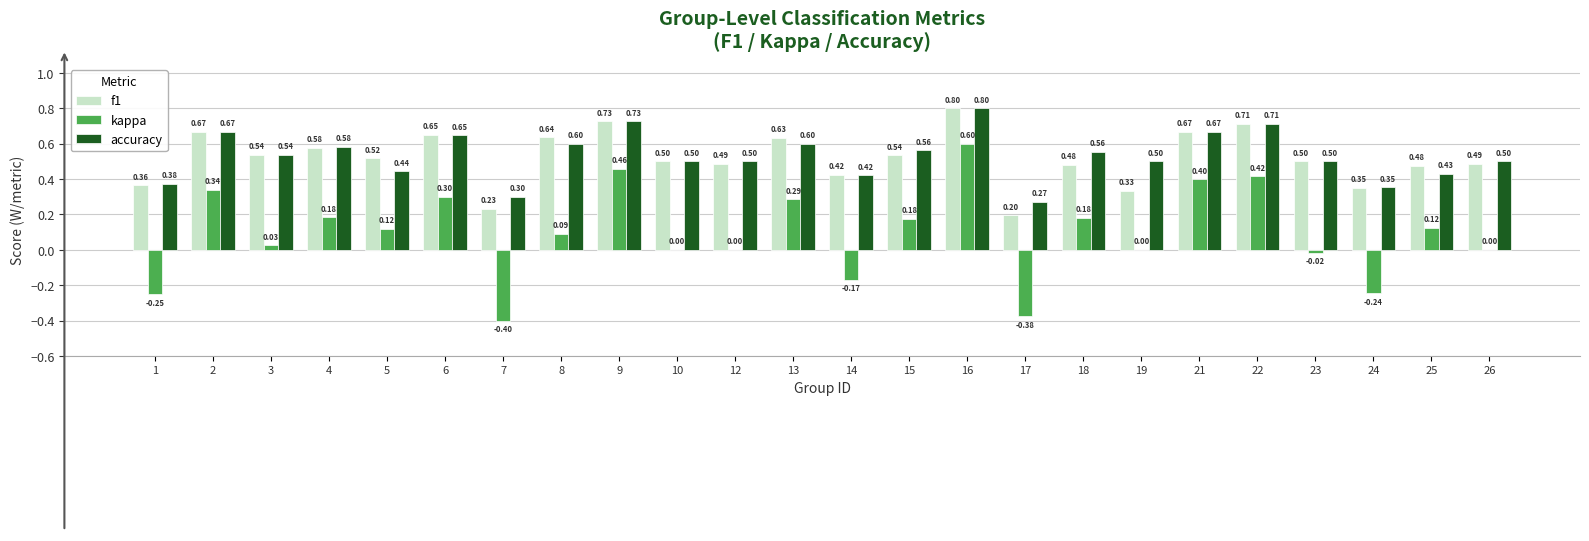

What is the sum of the accuracy values at 25 and 4?

1.0